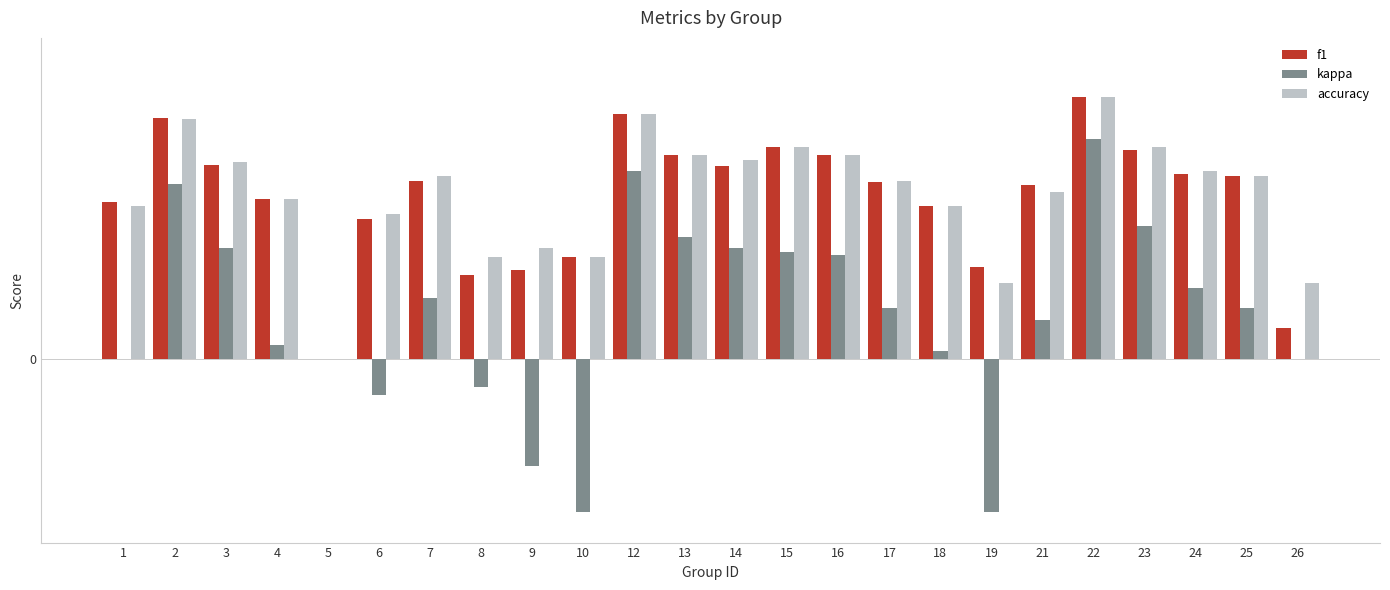

What is the value of the kappa bar at the 23rd from the left?

0.2